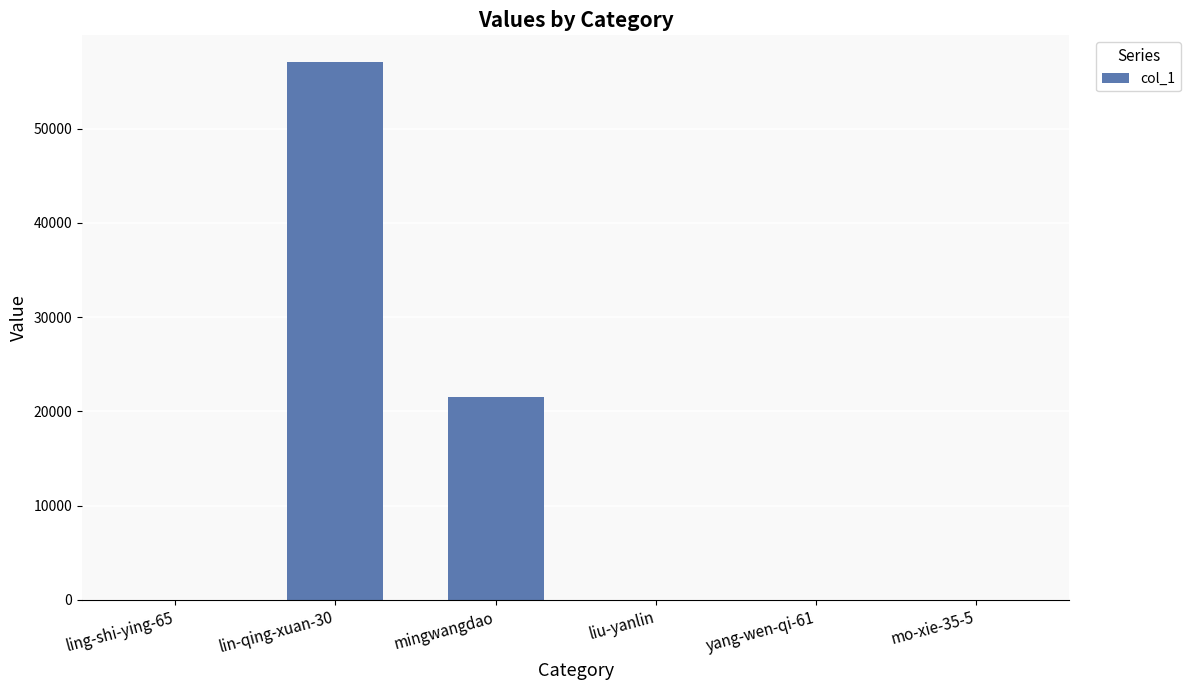

Between yang-wen-qi-61 and mingwangdao, which is larger?

mingwangdao